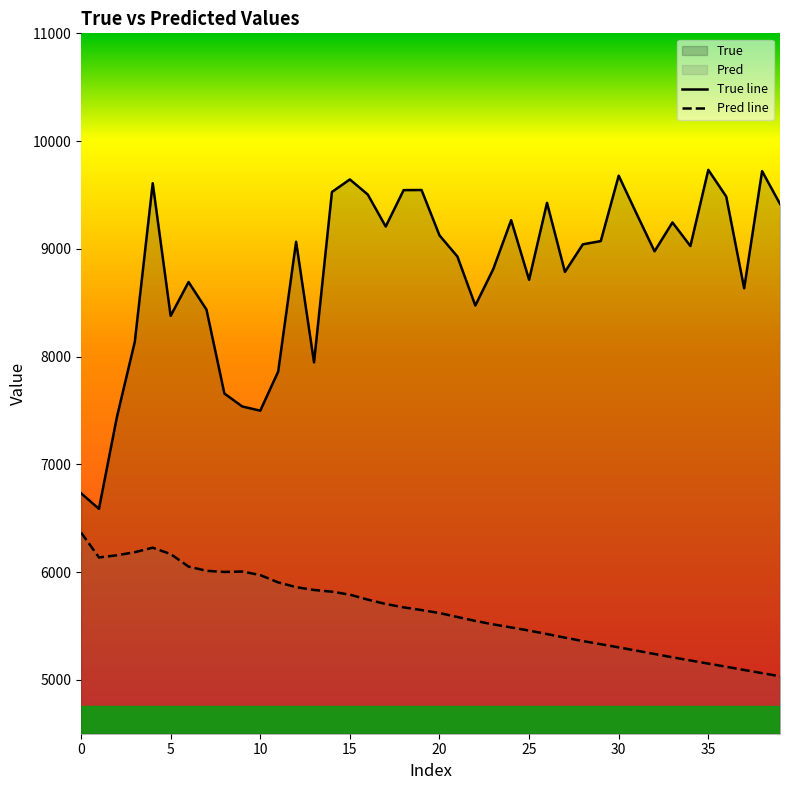

Which series changed the most between 35 and 38?

Pred line